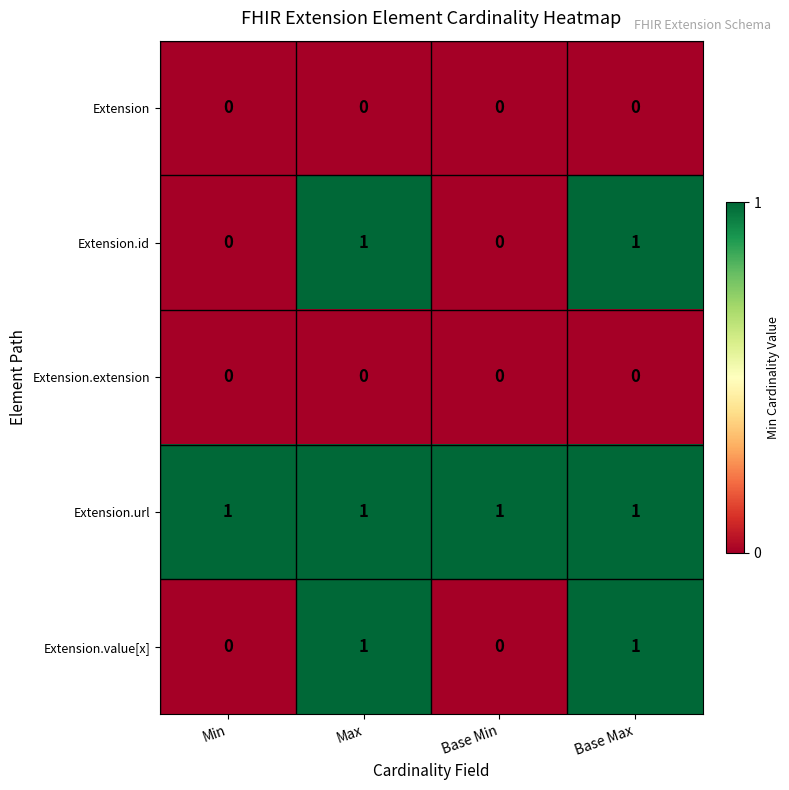

The value of Extension.value[x] at Base Max is 1. True or false?

True